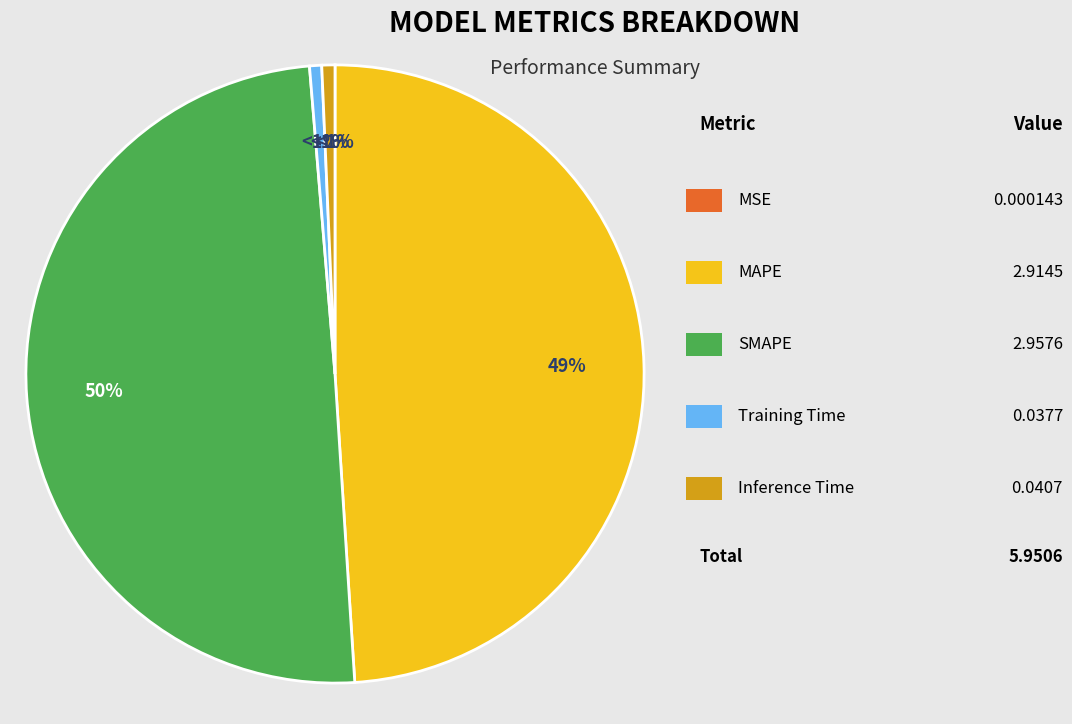

The MSE slice represents 0% of the pie. True or false?

True